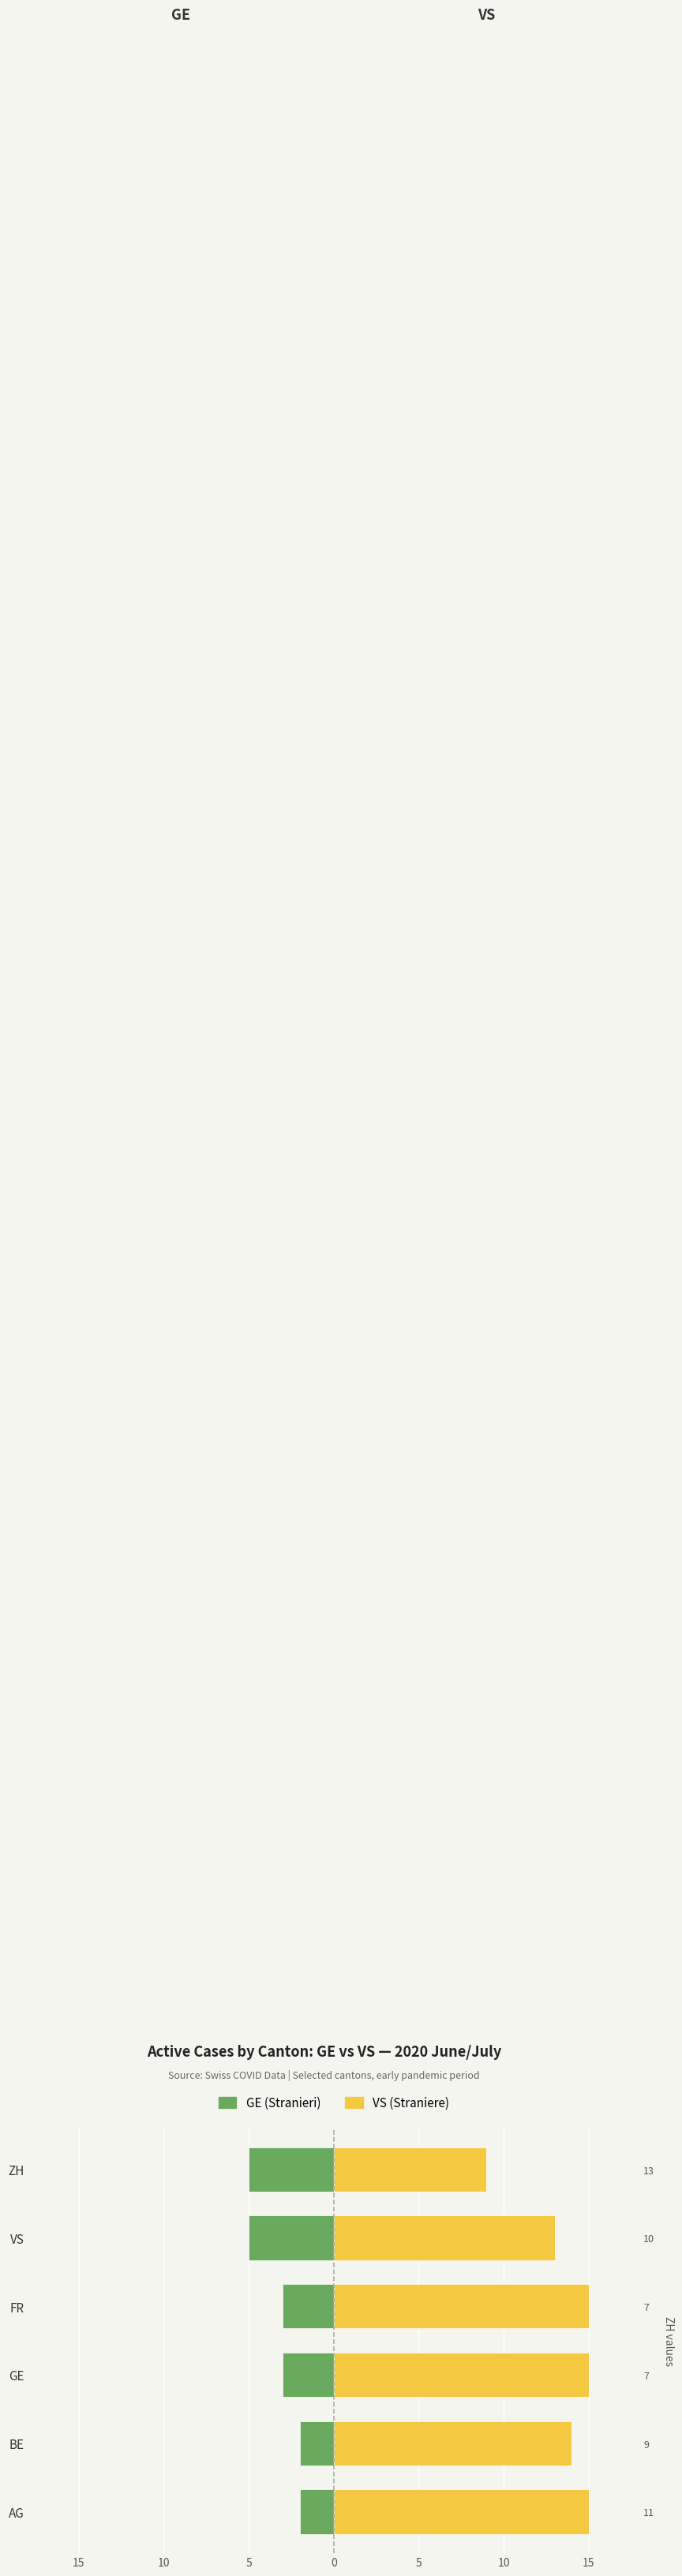

Rank the series by their maximum value, from highest to lowest.

VS (Straniere), GE (Stranieri)